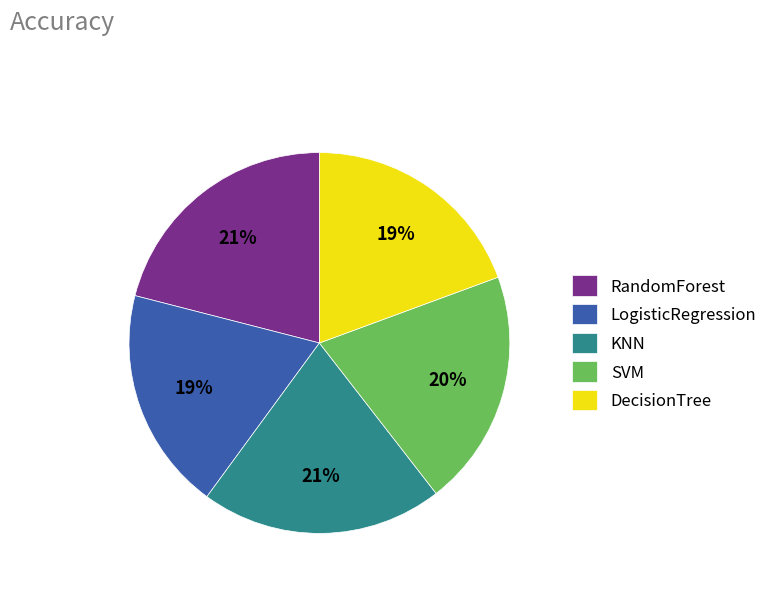

Between SVM and DecisionTree, which is larger?

SVM